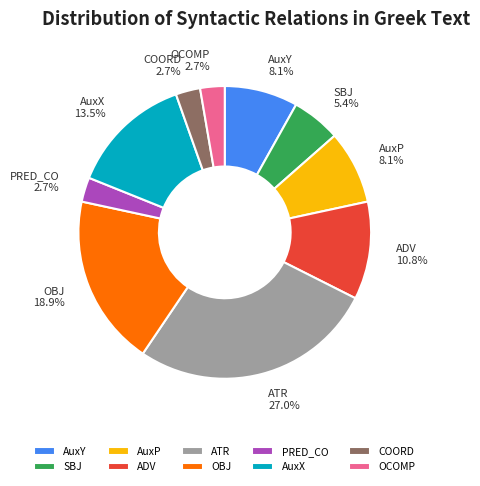

What portion of the pie excludes ADV?

89.2%